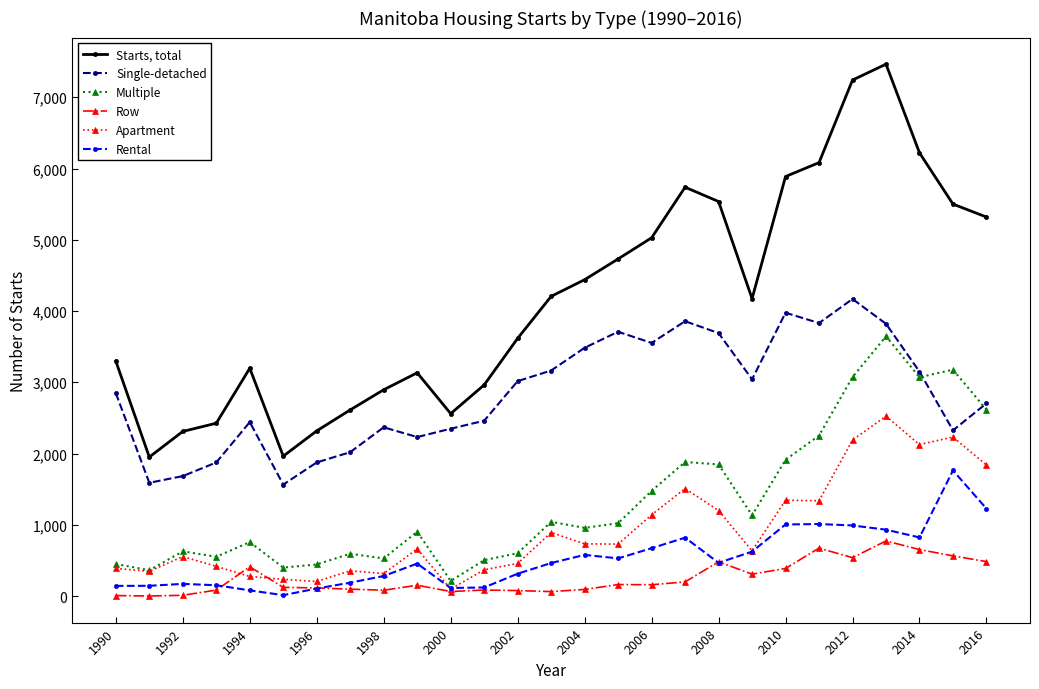

What is the greatest value displayed?

7465